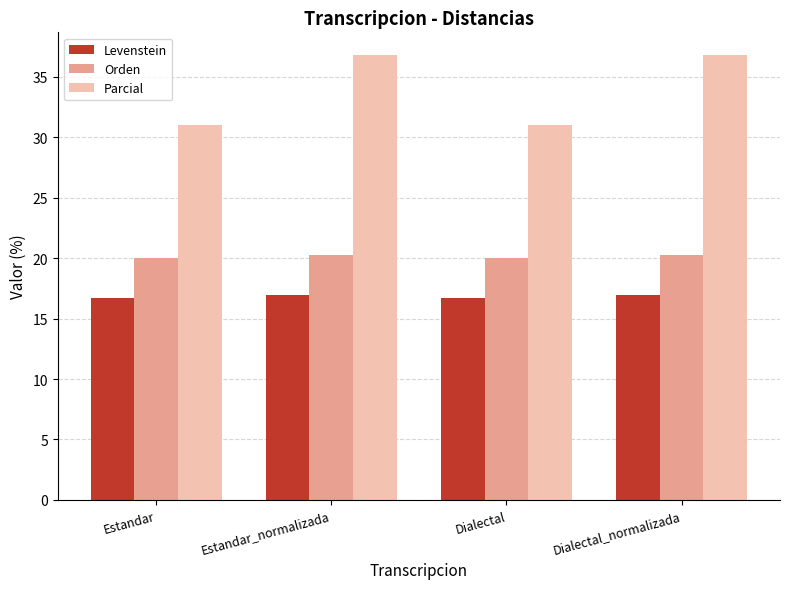

Rank the series by their average value, from highest to lowest.

Parcial, Orden, Levenstein